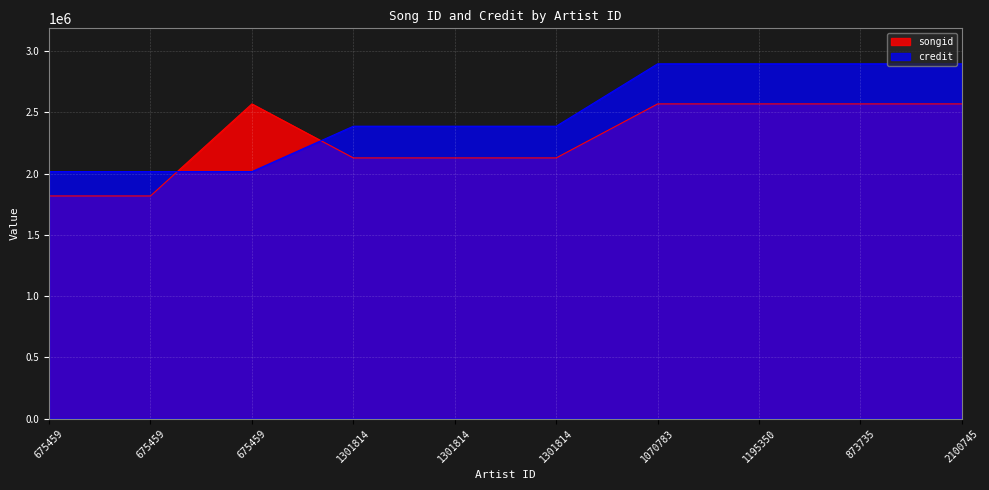

Where do songid and credit first cross each other?

675459 and 675459